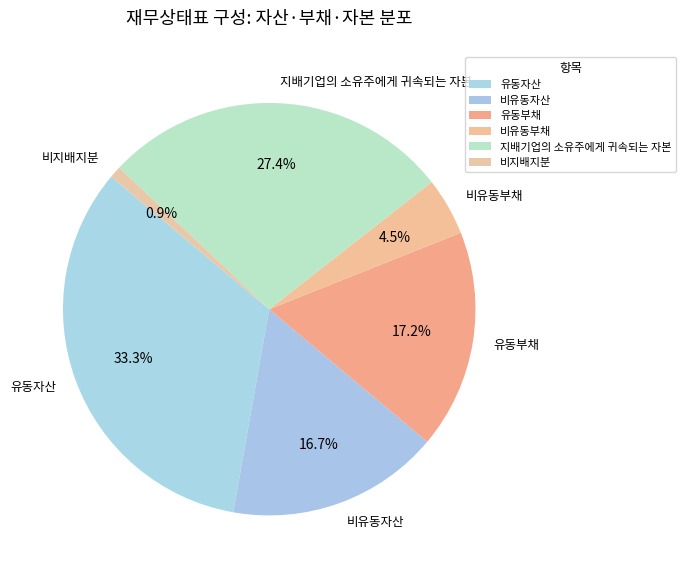

Between 유동자산 and 유동부채, which is larger?

유동자산